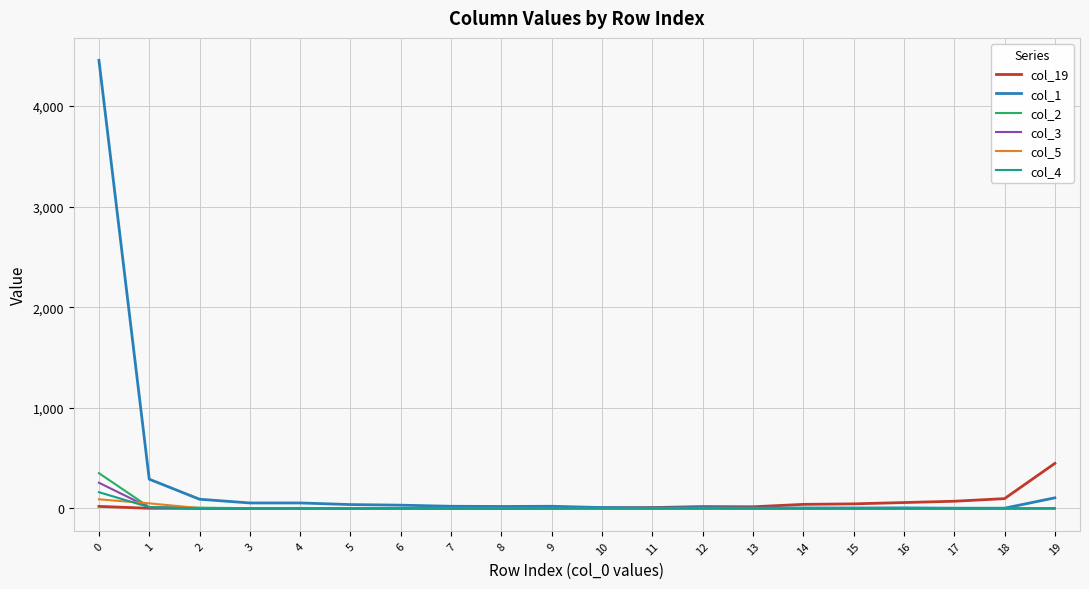

Which series has the widest spread of values?

col_1